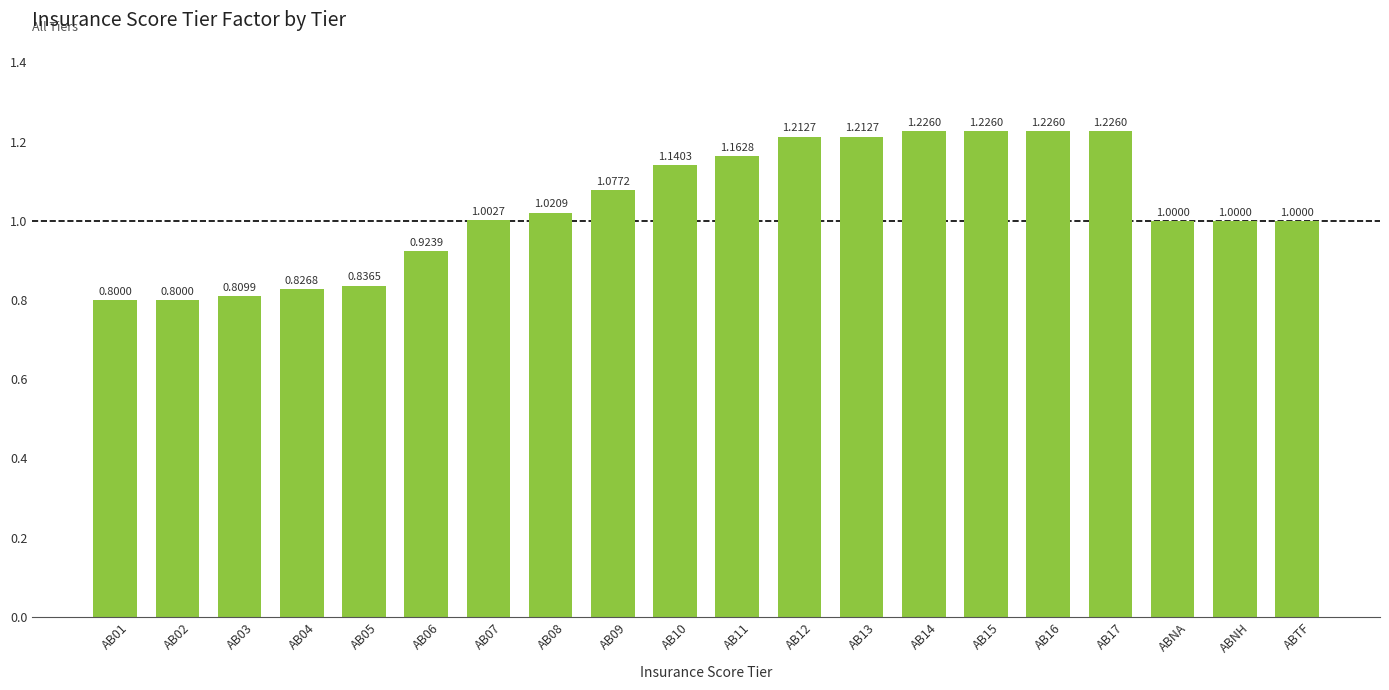

The chart shows a value of 0.8 at AB03. True or false?

True